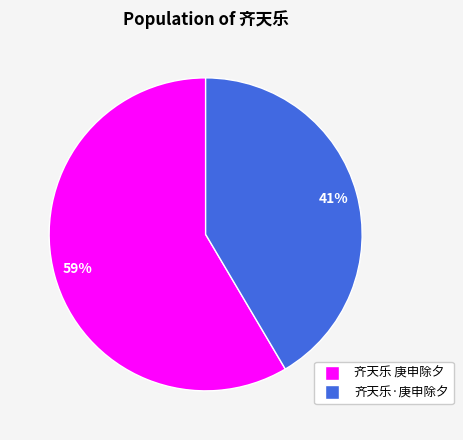

To the nearest percent, what percentage of the pie is 齐天乐·庚申除夕?

41%